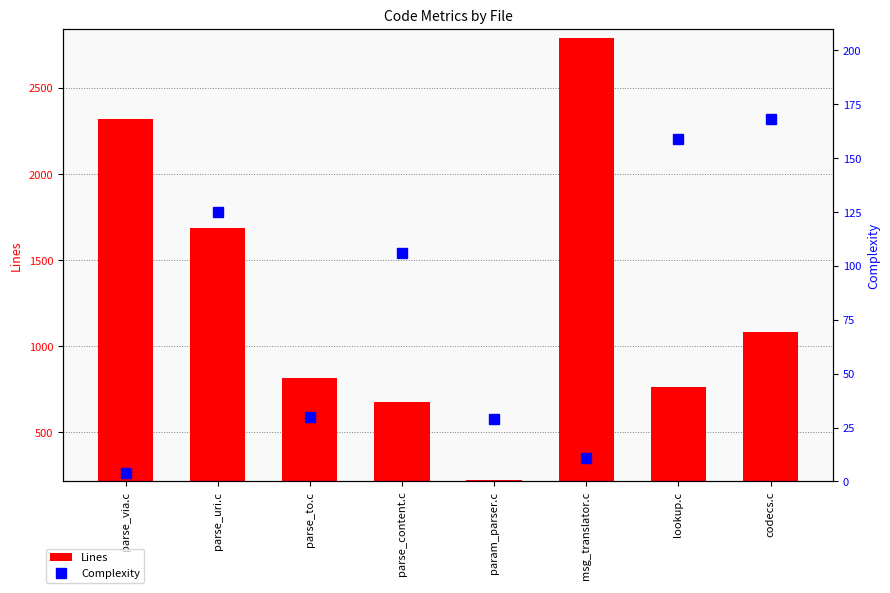

Which has a higher value, codecs.c or parse_to.c?

codecs.c